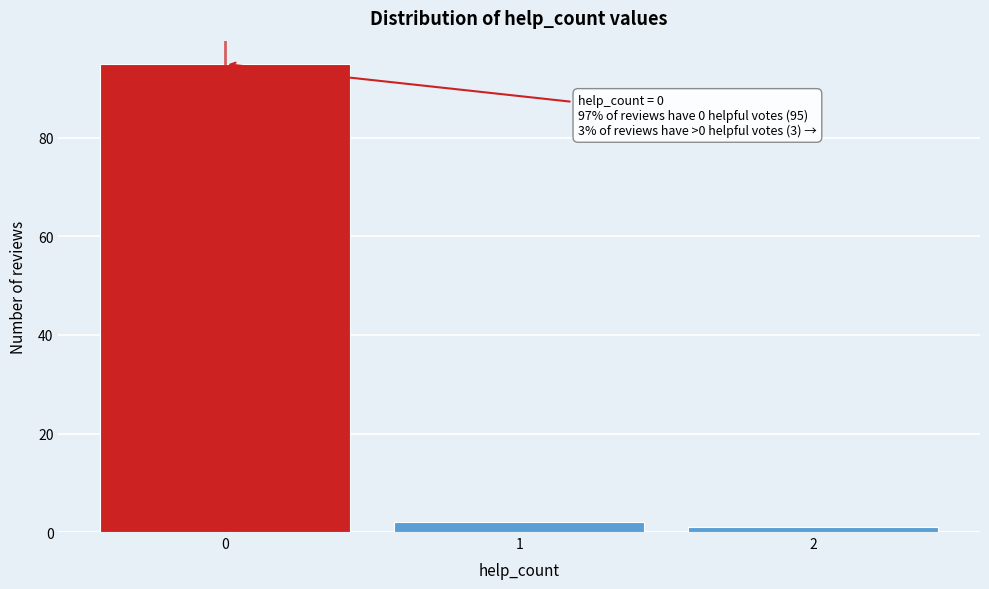

Reading left to right, transcribe all the data shown in this chart.

95	2	1